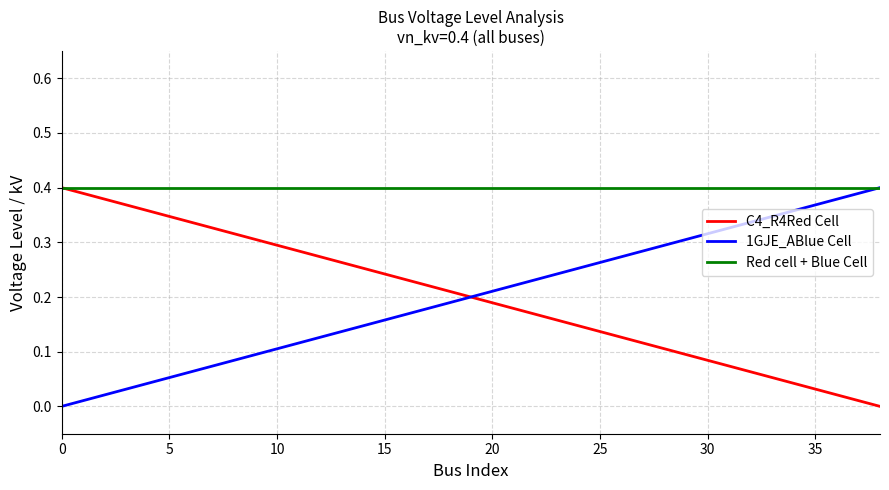

How many times do 1GJE_ABlue Cell and C4_R4Red Cell cross each other?

1